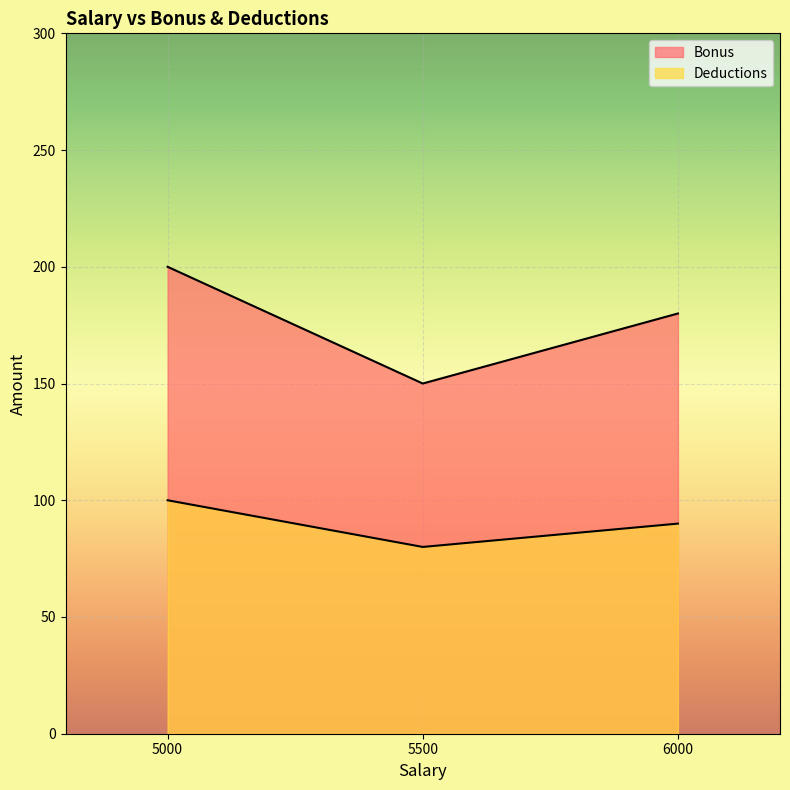

What is the total value across all series at 5500?

230